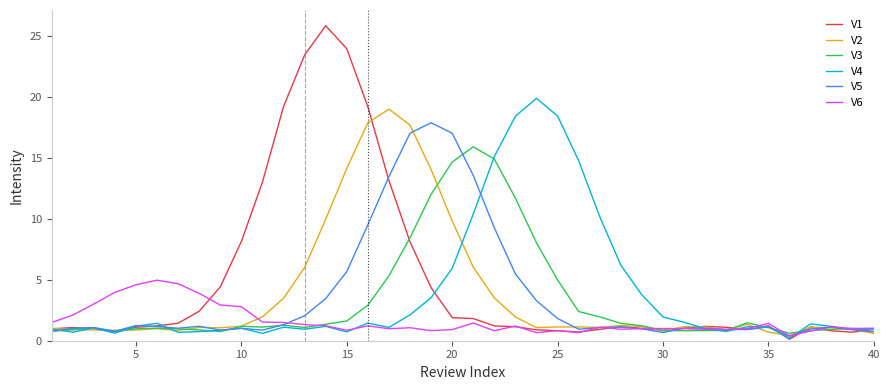

Which series has the widest spread of values?

V1